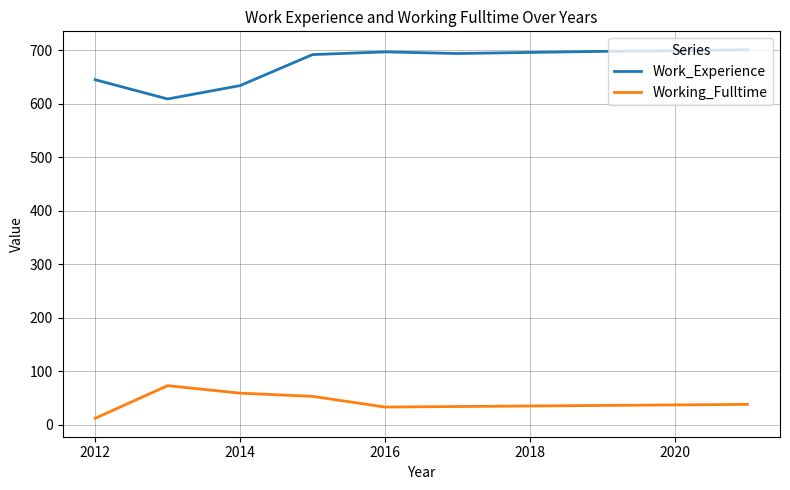

What is the minimum value for Work_Experience?

609